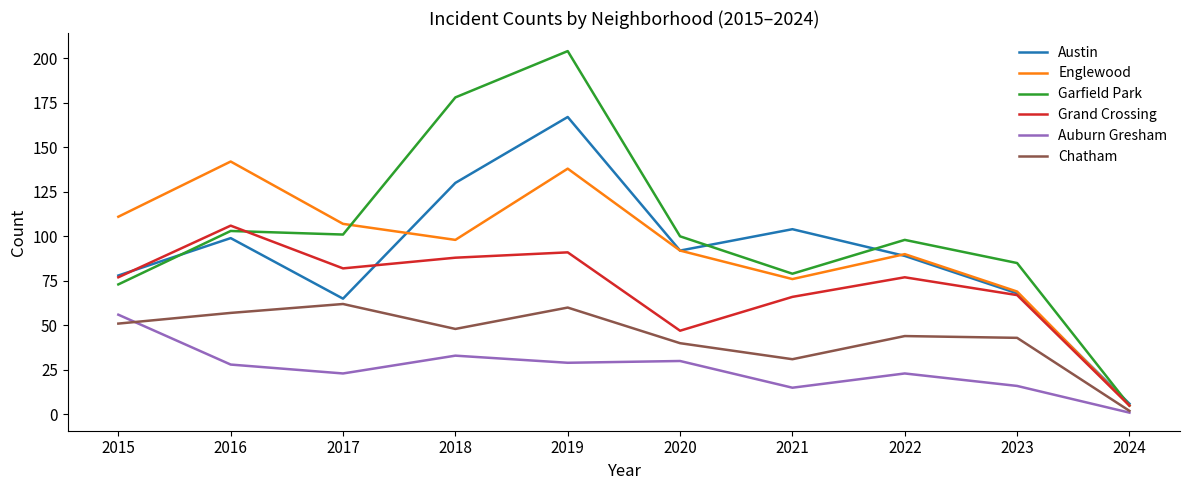

What is the average value of the Garfield Park series?

103